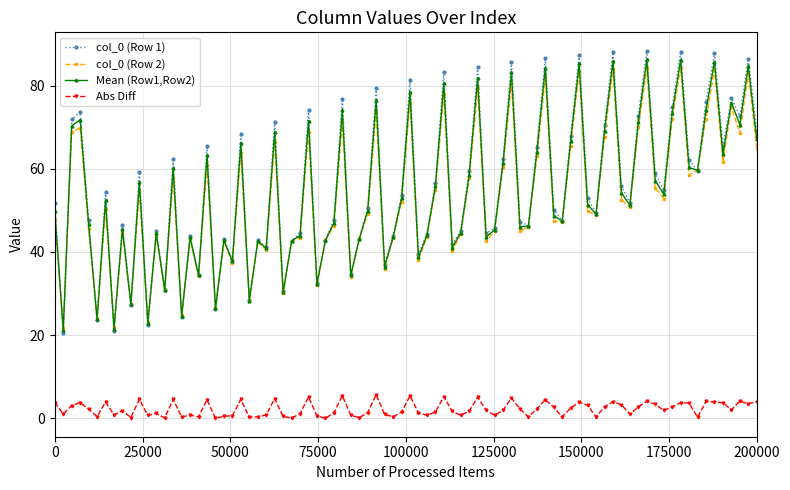

True or false: col_0 (Row 2) and Abs Diff intersect in this chart.

False